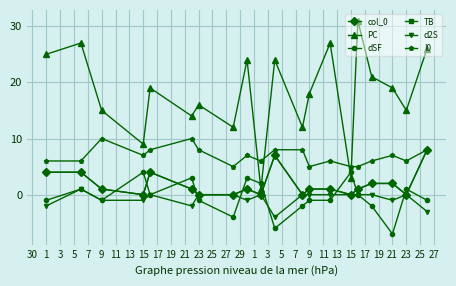

Is this an area chart (filled region under the line)?

No